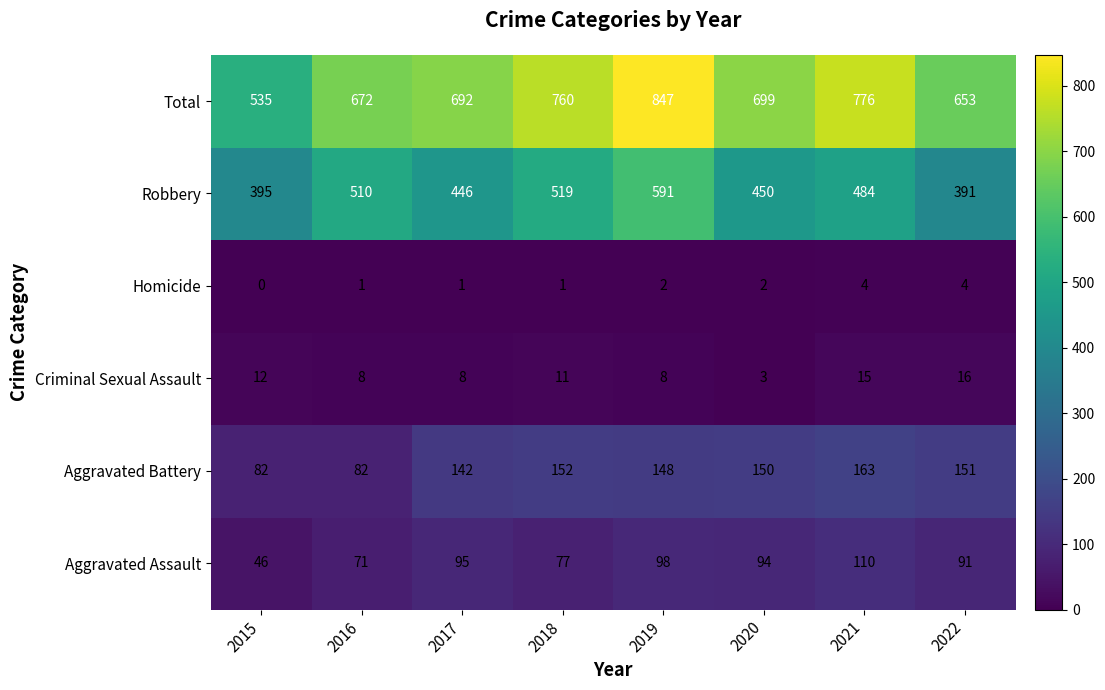

The value of Aggravated Assault at 2015 is 46. True or false?

True